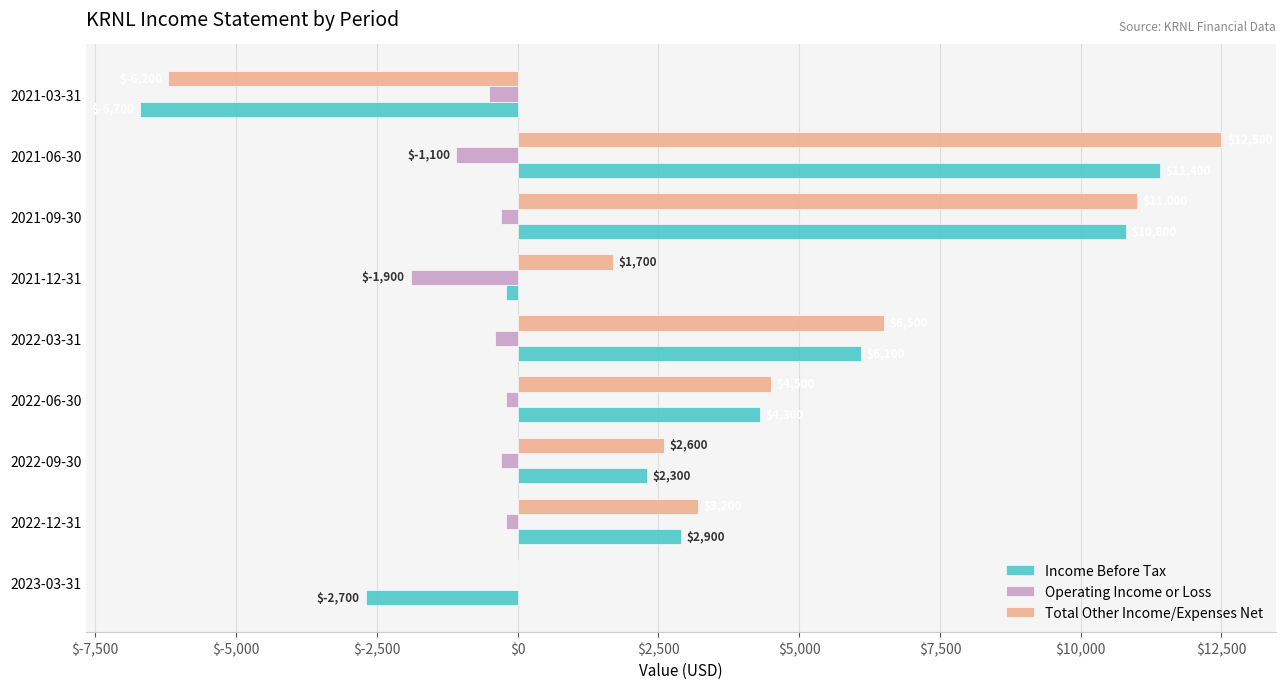

Which series changed the most between 2022-12-31 and 2021-06-30?

Total Other Income/Expenses Net